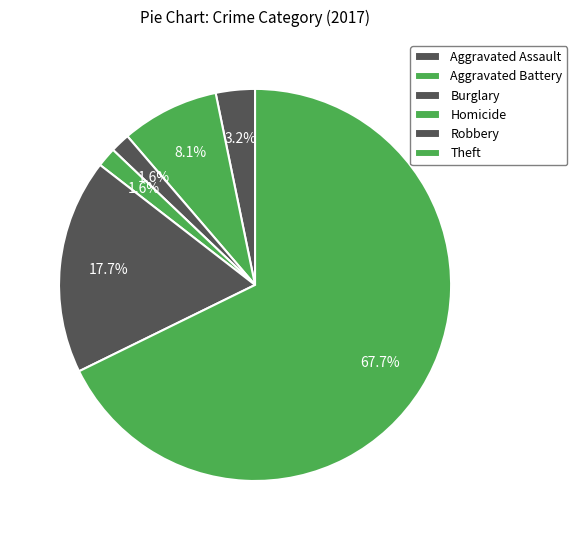

What is the ratio of the value at Theft to the value at Aggravated Battery?

8.4